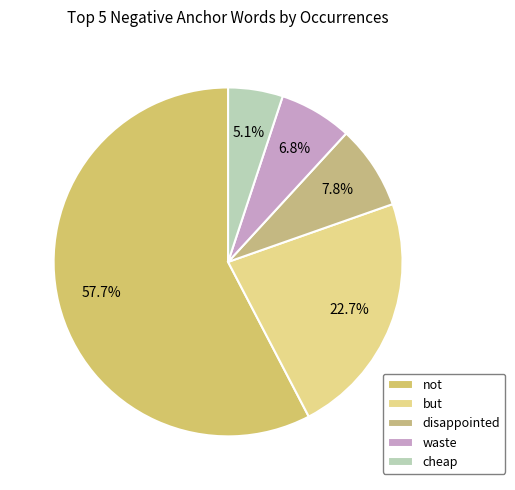

Is there a majority slice in this chart?

Yes